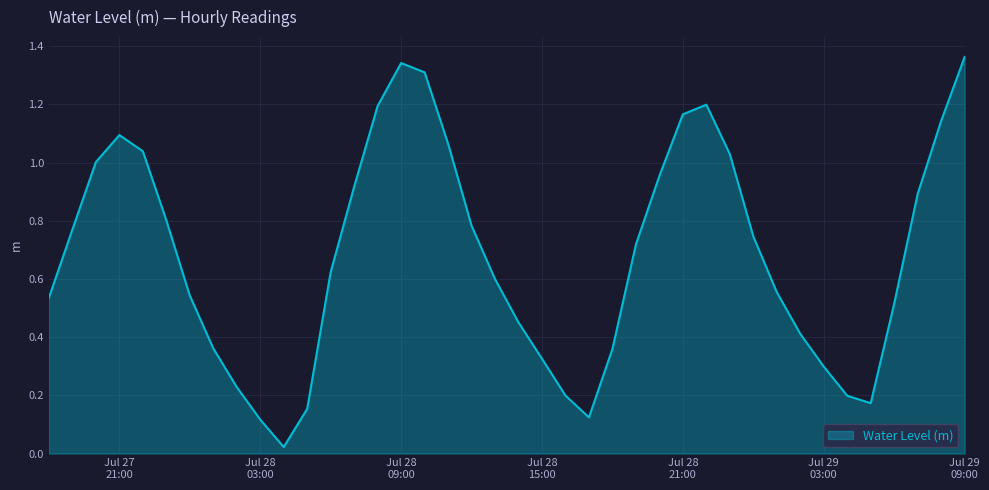

Does the chart display data point markers on the line(s)?

No